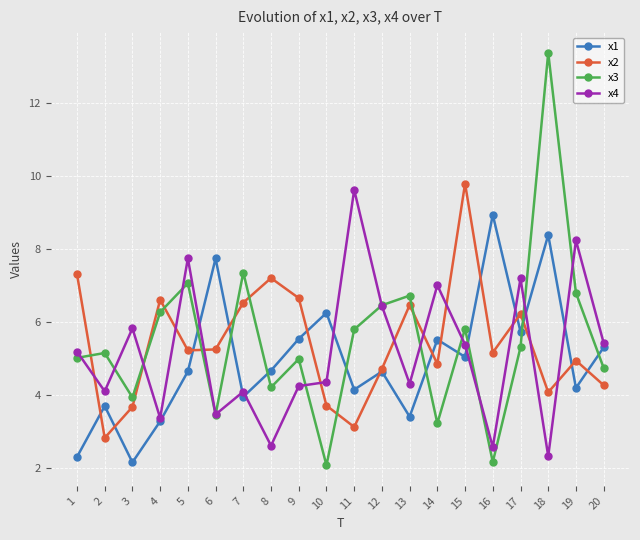

Which series has the largest range (max minus min)?

x3